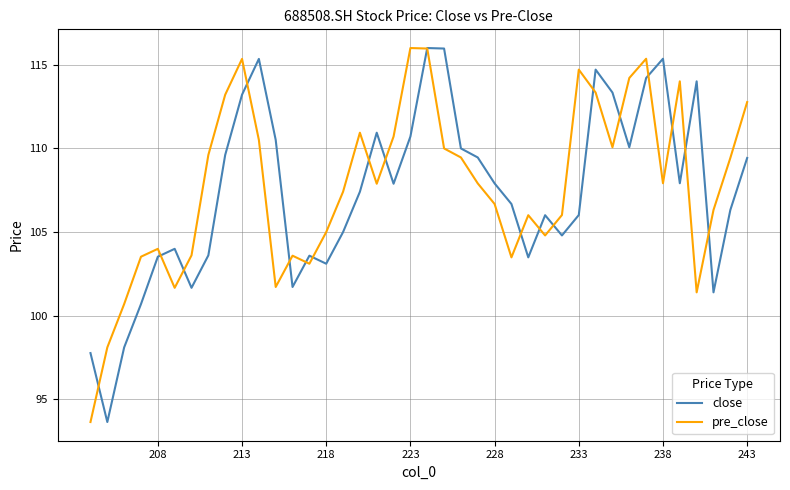

How many values in the pre_close series exceed 107?

22